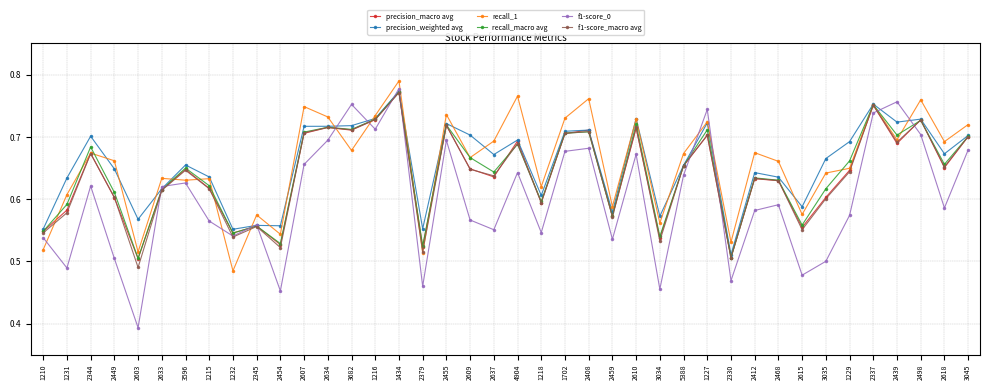

The value of f1-score_macro avg at 1227 is 0.7. True or false?

True